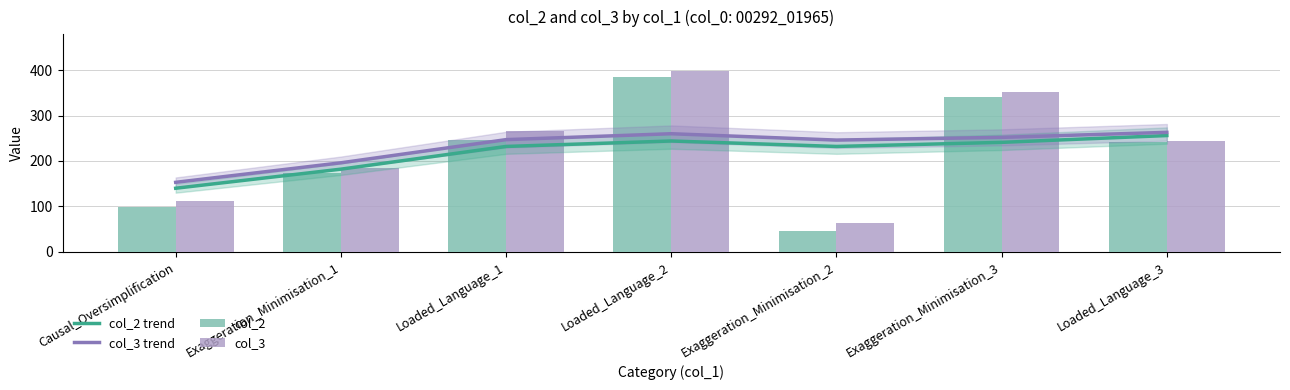

What is the value of the col_3 trend bar at the 7th from the left?

263